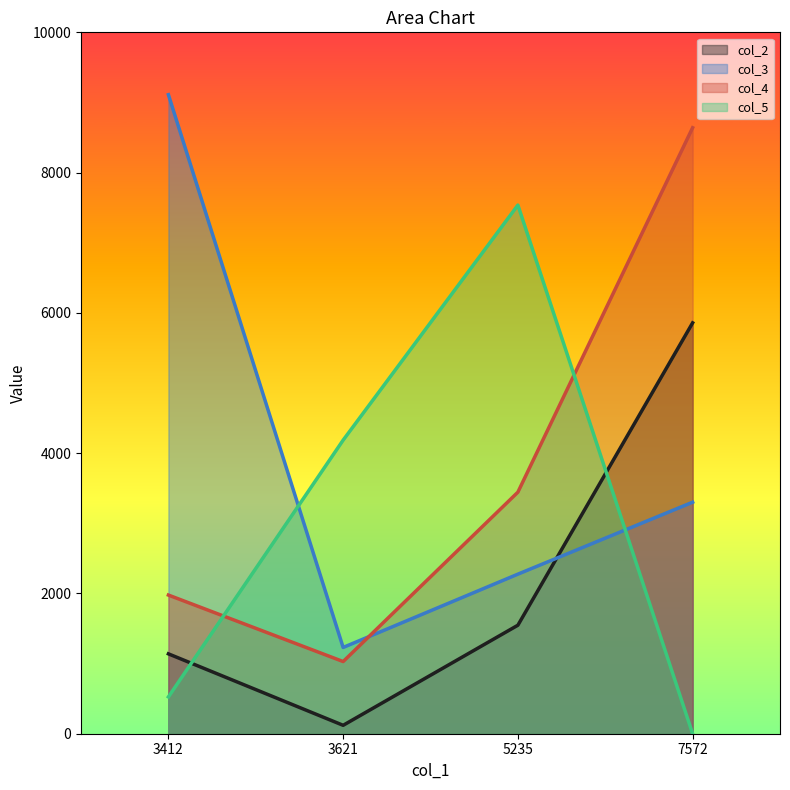

What are all the series names shown in the legend?

col_2, col_3, col_4, col_5